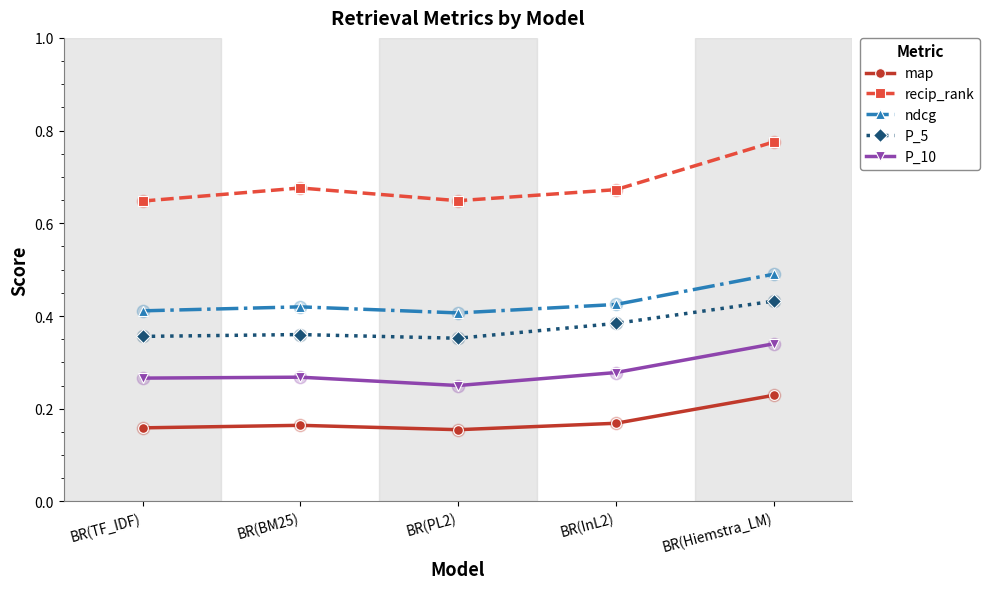

At which category is the sum across all series the highest?

BR(Hiemstra_LM)